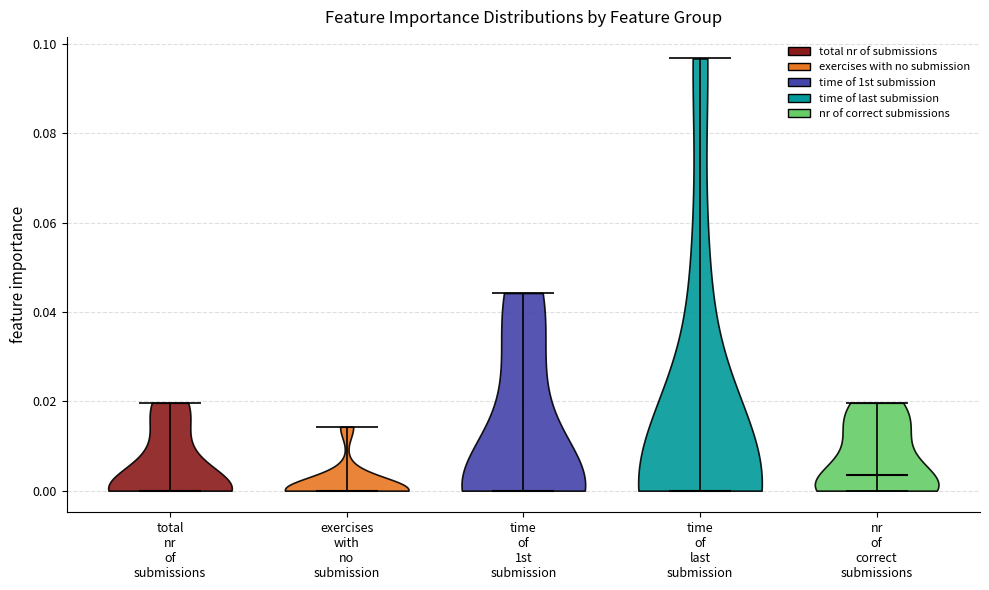

What is the highest point the violin for nr of correct submissions reaches on the y-axis? The values are not printed on the chart, so give them approximately, as read against the axis.

0.020